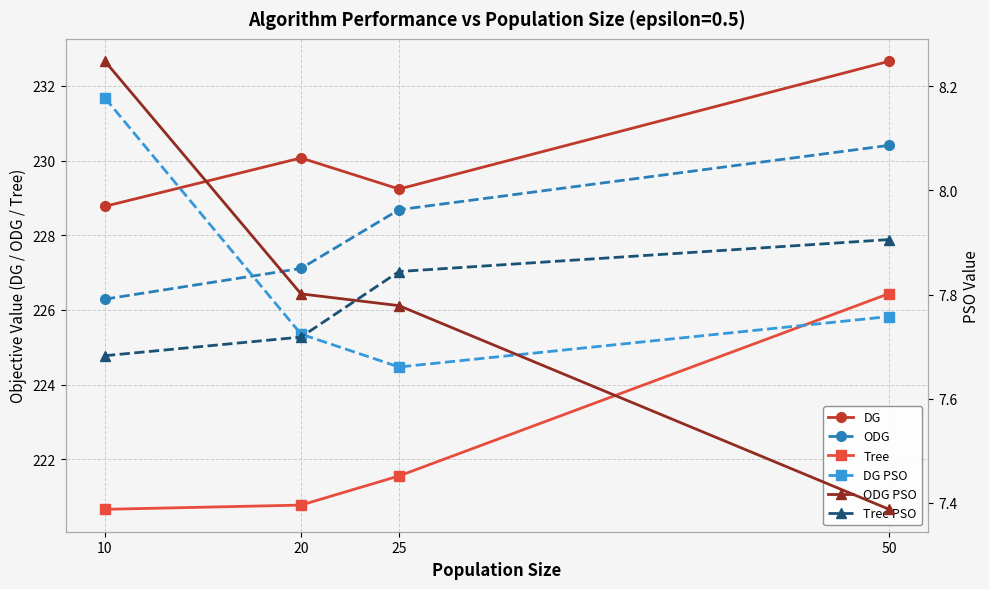

True or false: ODG PSO has a value of 7.8 at 20.

True